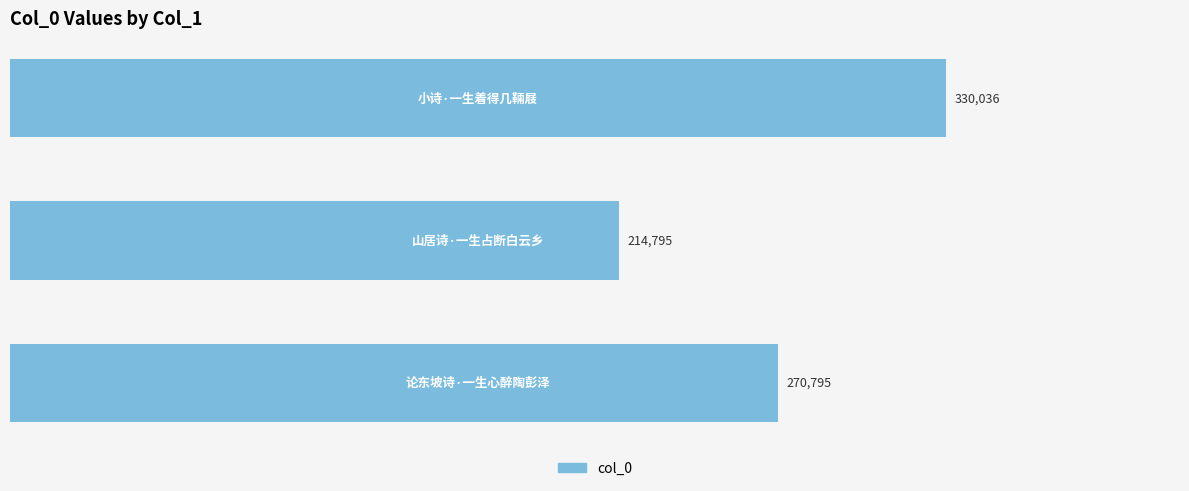

How many values are between 214795 and 330036?

3